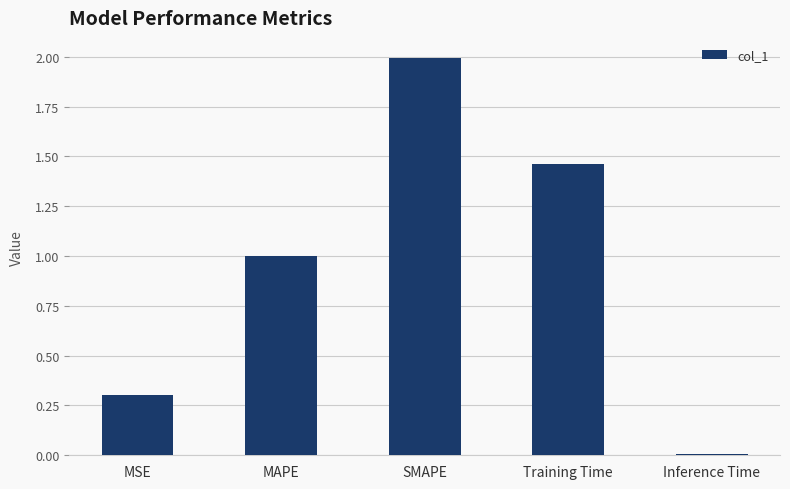

Between MSE and Training Time, which is larger?

Training Time